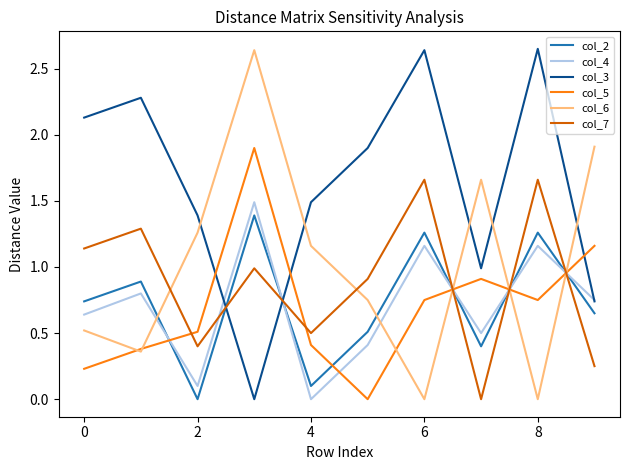

What is the maximum value for col_4?

1.5